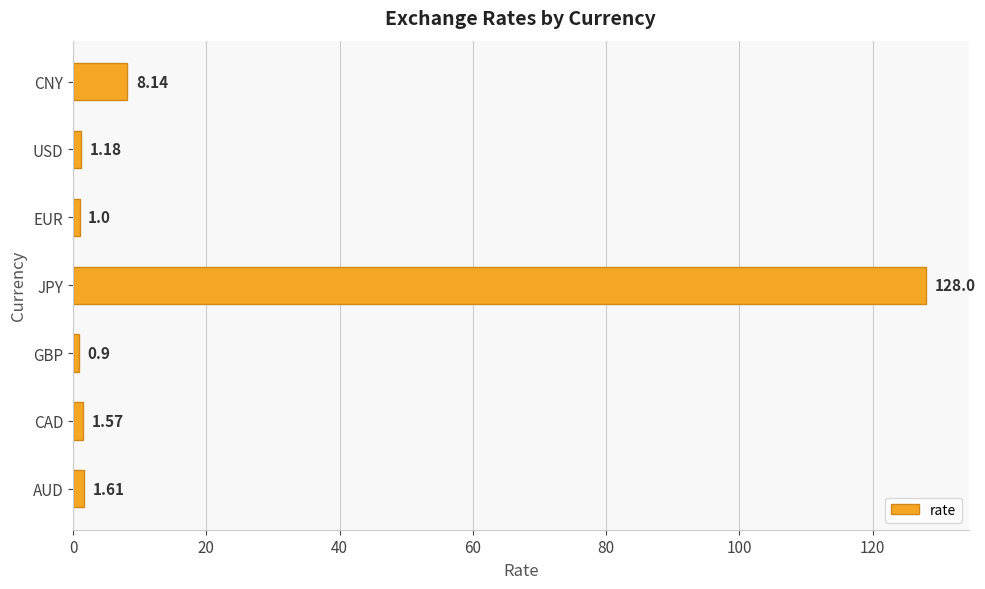

Which has a higher value, JPY or EUR?

JPY